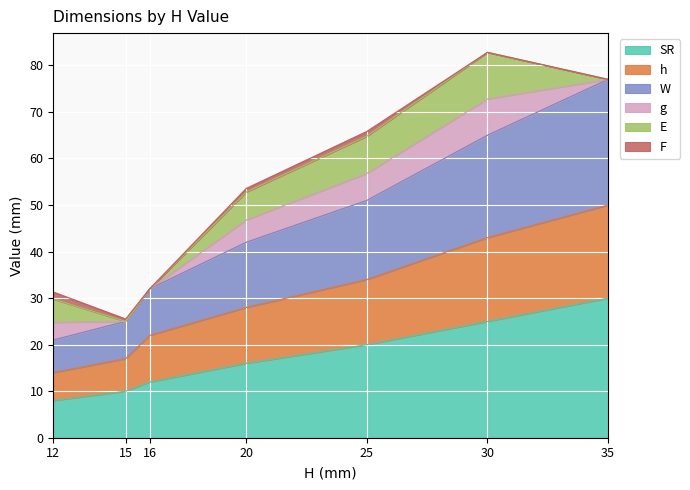

Rank the categories by W value from lowest to highest.

12, 15, 16, 20, 25, 30, 35